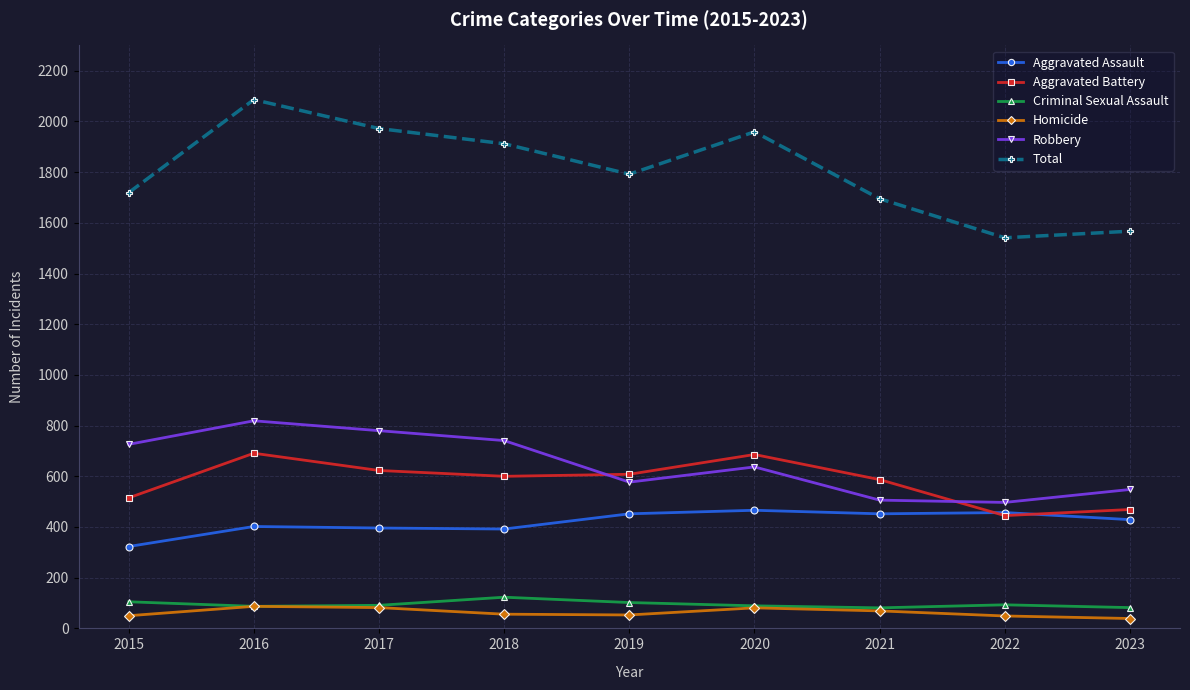

Which series has the widest spread of values?

Total